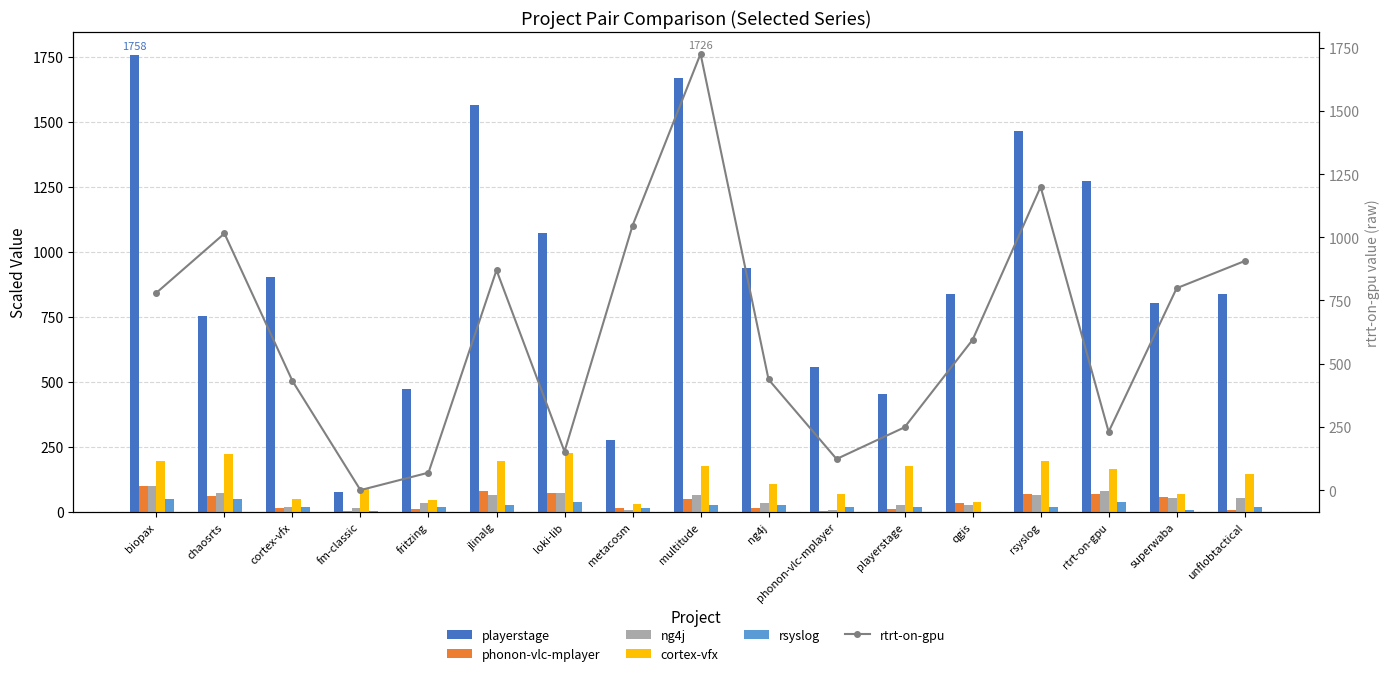

What is the spread (max minus min) of values at jlinalg?

1535.6